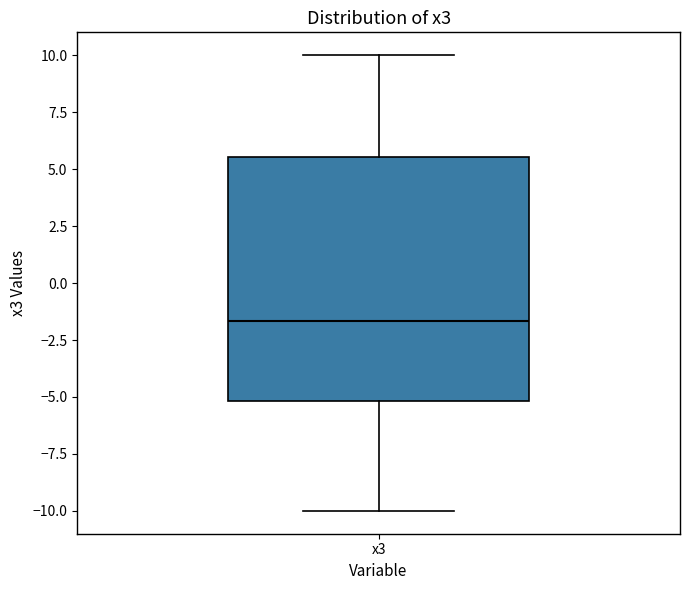

Where is the lower edge of the box for x3 on the y-axis? The values are not printed on the chart, so give them approximately, as read against the axis.

-5.0